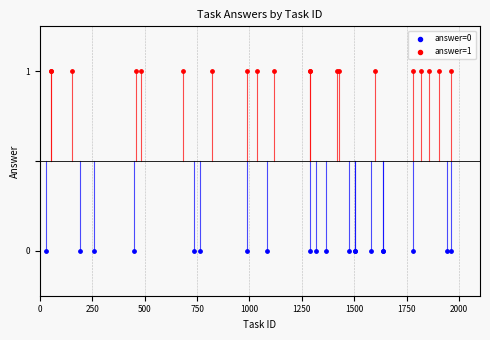

Which series reaches the minimum Y coordinate?

answer=0